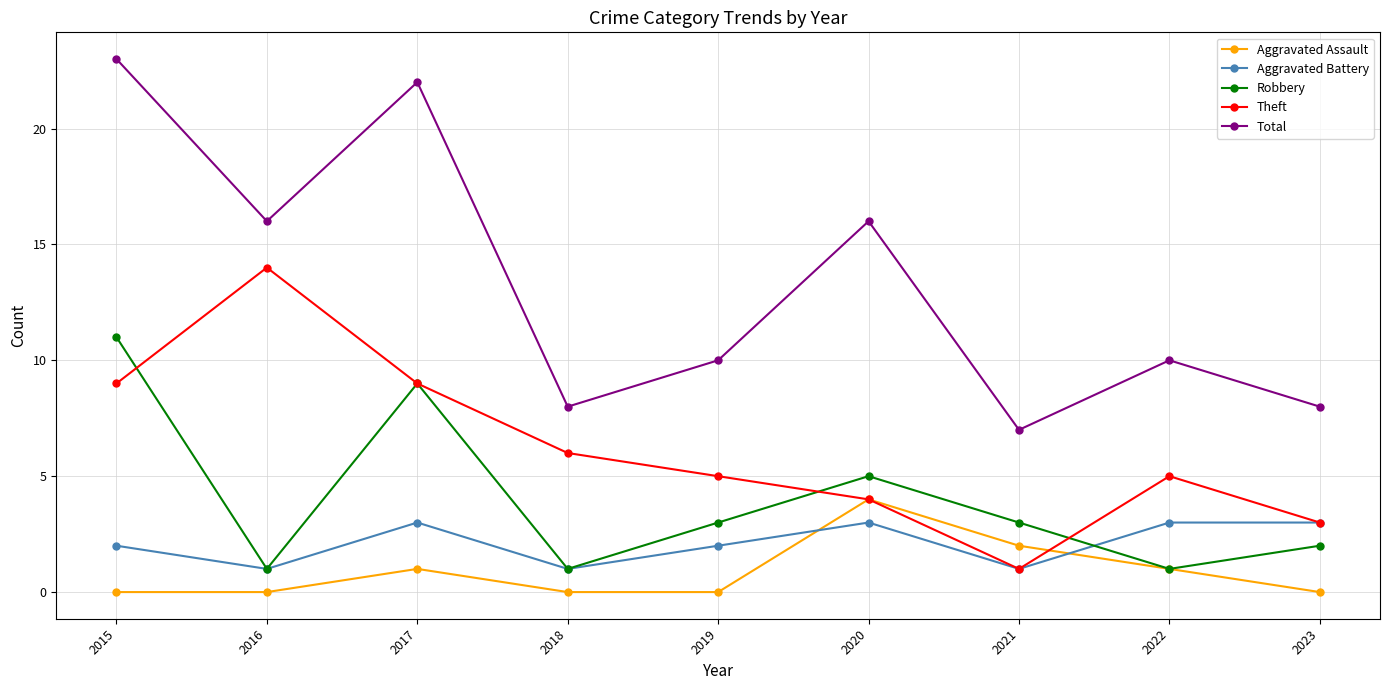

What is the value of the Total point at the 4th from the left?

8